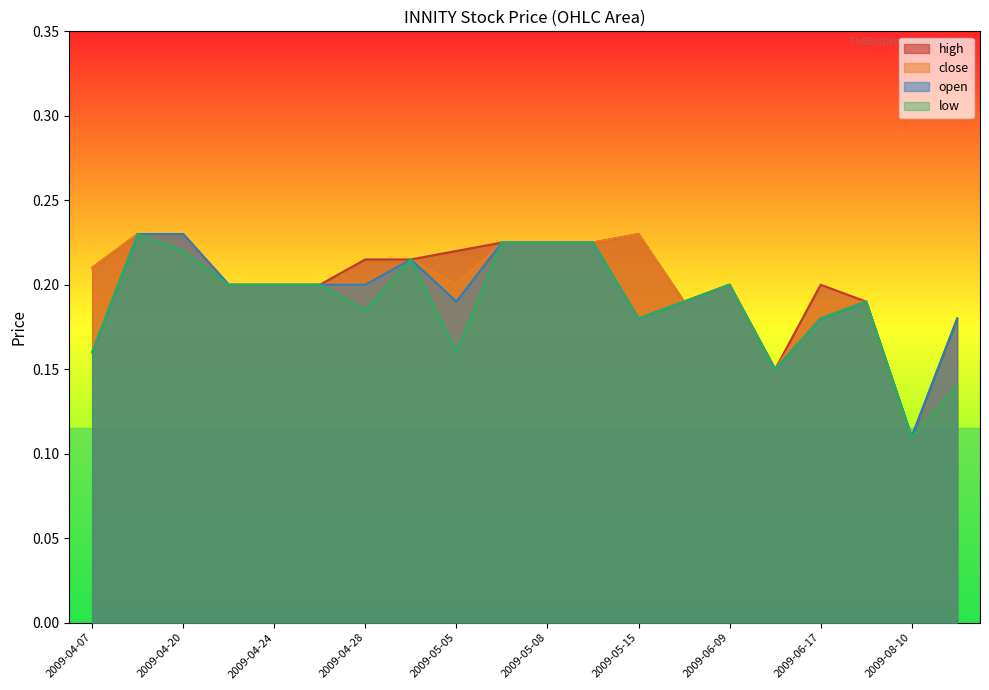

At 2009-05-11, list the series in order from largest to smallest.

high, close, open, low